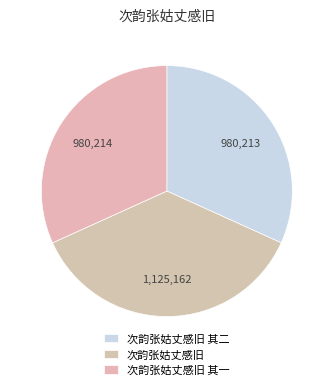

The 次韵张姑丈感旧 其一 slice represents 26% of the pie. True or false?

False